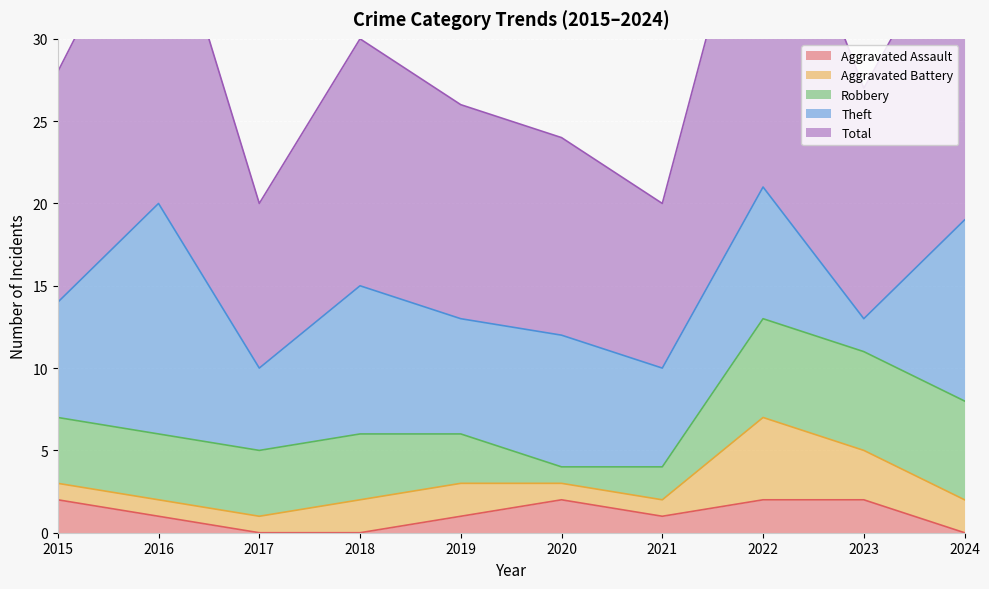

True or false: Aggravated Assault and Total cross at least once.

False